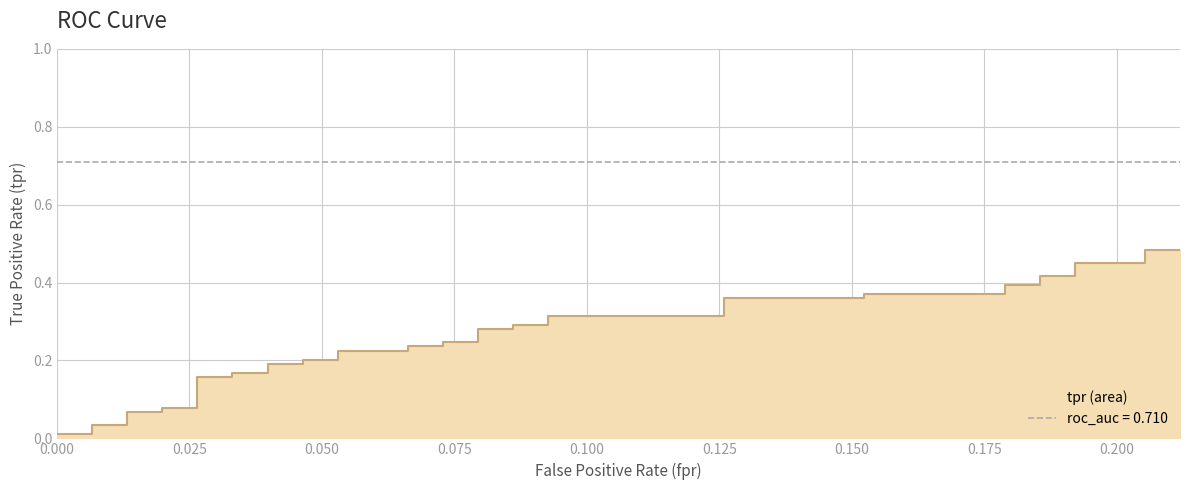

Reading left to right, extract all data points from this chart.

0.0	0.0	0.0	0.0	0.1	0.1	0.1	0.1	0.2	0.2	0.2	0.2	0.2	0.2	0.2	0.2	0.2	0.2	0.2	0.2	0.2	0.2	0.3	0.3	0.3	0.3	0.3	0.3	0.4	0.4	0.4	0.4	0.4	0.4	0.4	0.4	0.4	0.4	0.5	0.5